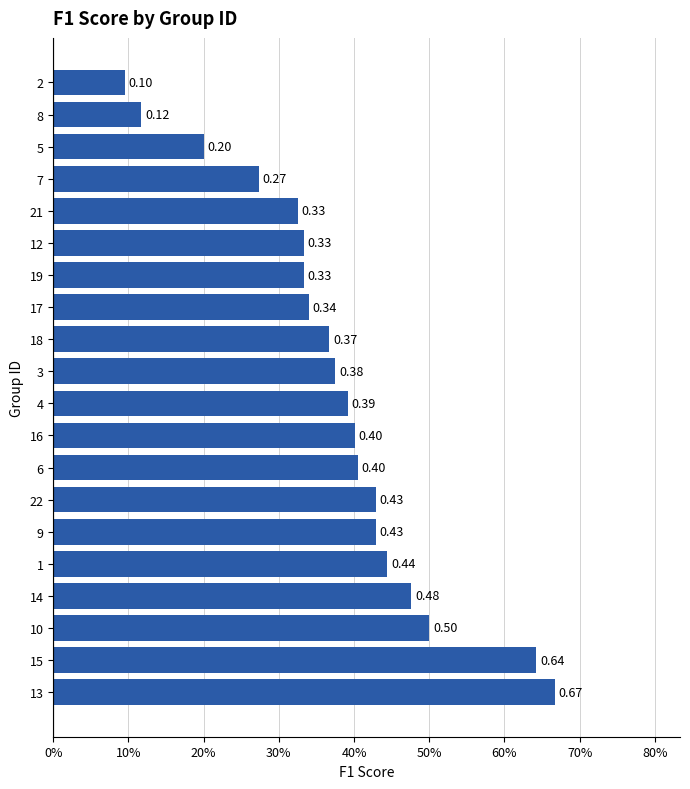

Does the chart contain stacked bars?

No